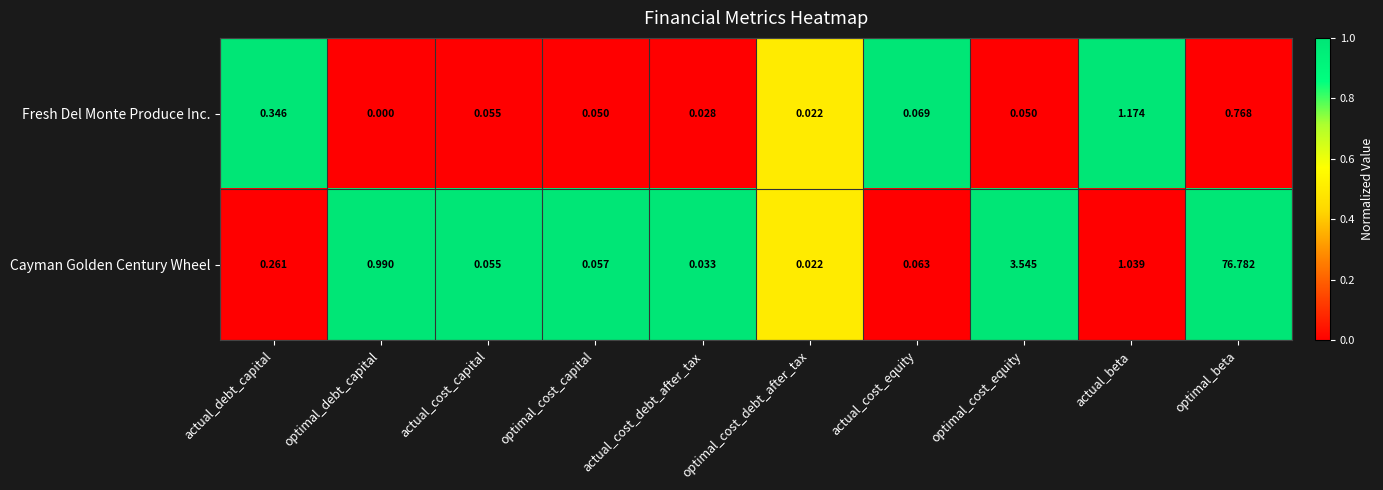

List the series in order of their overall mean, lowest first.

Fresh Del Monte Produce Inc., Cayman Golden Century Wheel